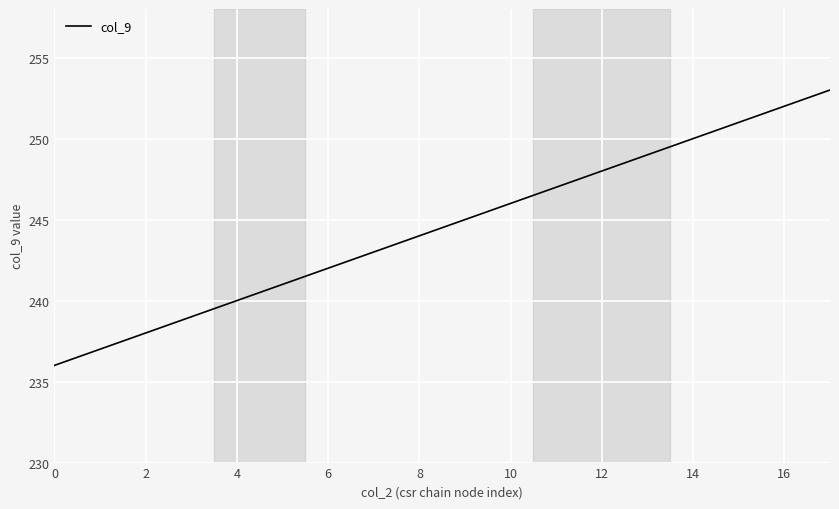

Reading left to right, extract all data points from this chart.

236	237	238	239	240	241	242	243	244	245	246	247	248	249	250	251	252	253